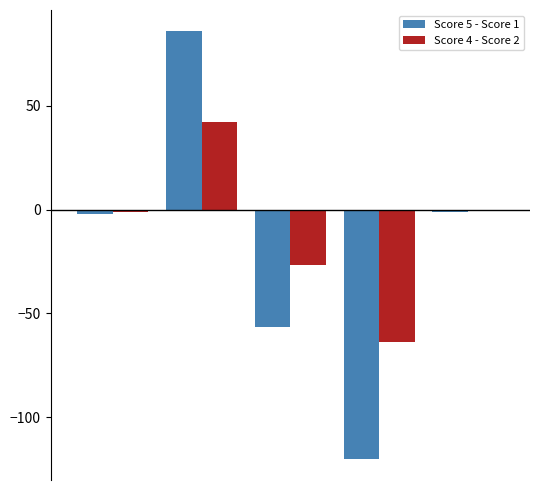

What is the average value of the Score 4 - Score 2 series?

-9.9